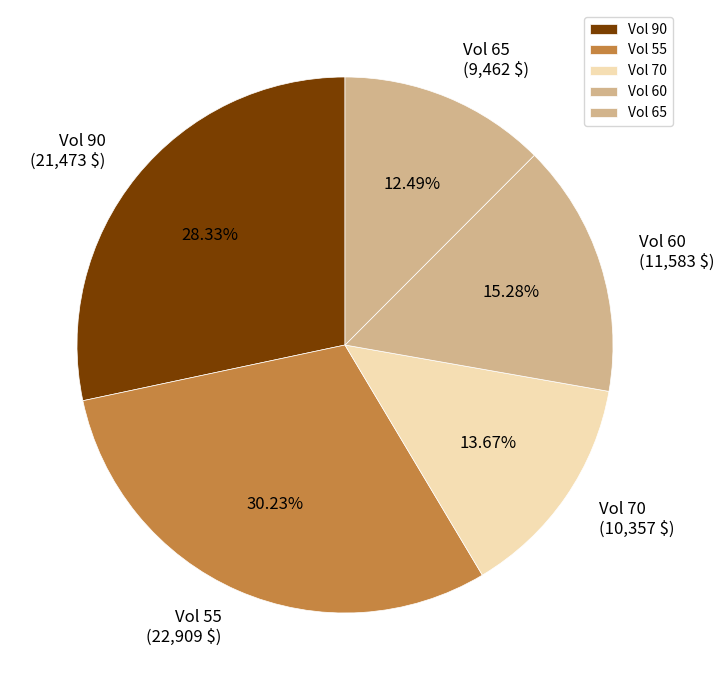

What is the smallest slice in the pie chart?

Vol 65